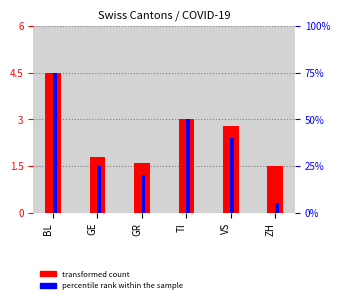

What are all the series names shown in the legend?

transformed count, percentile rank within the sample